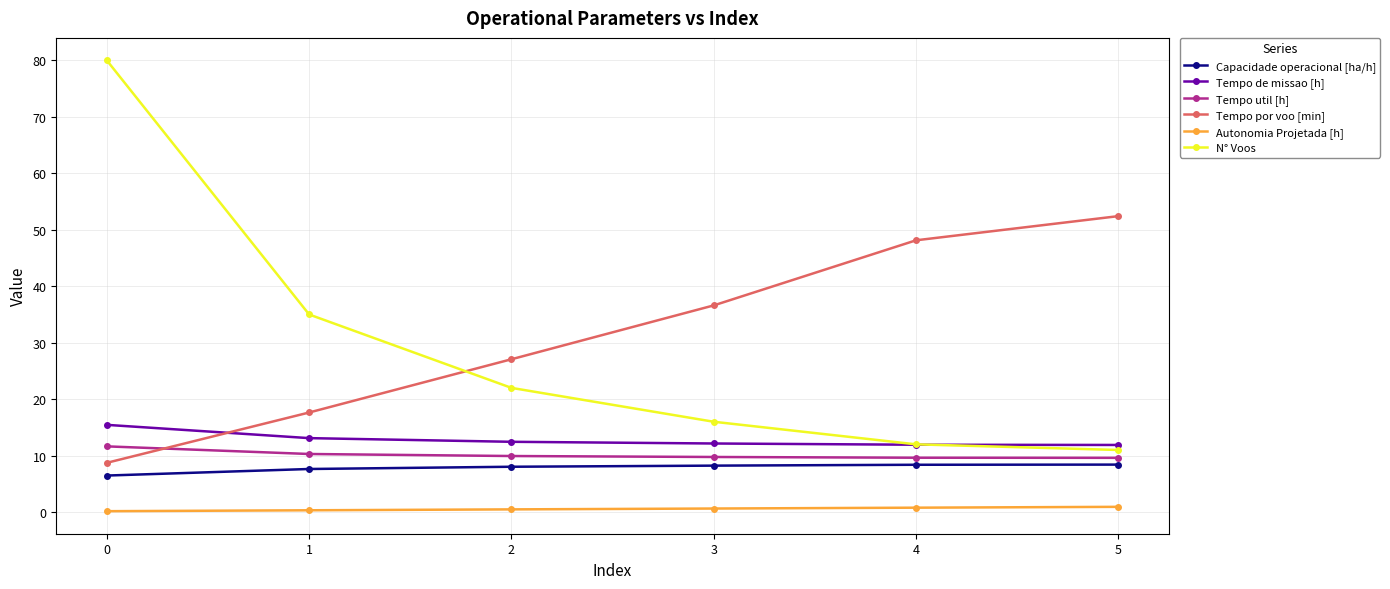

True or false: Tempo util [h] and Tempo de missao [h] intersect in this chart.

False